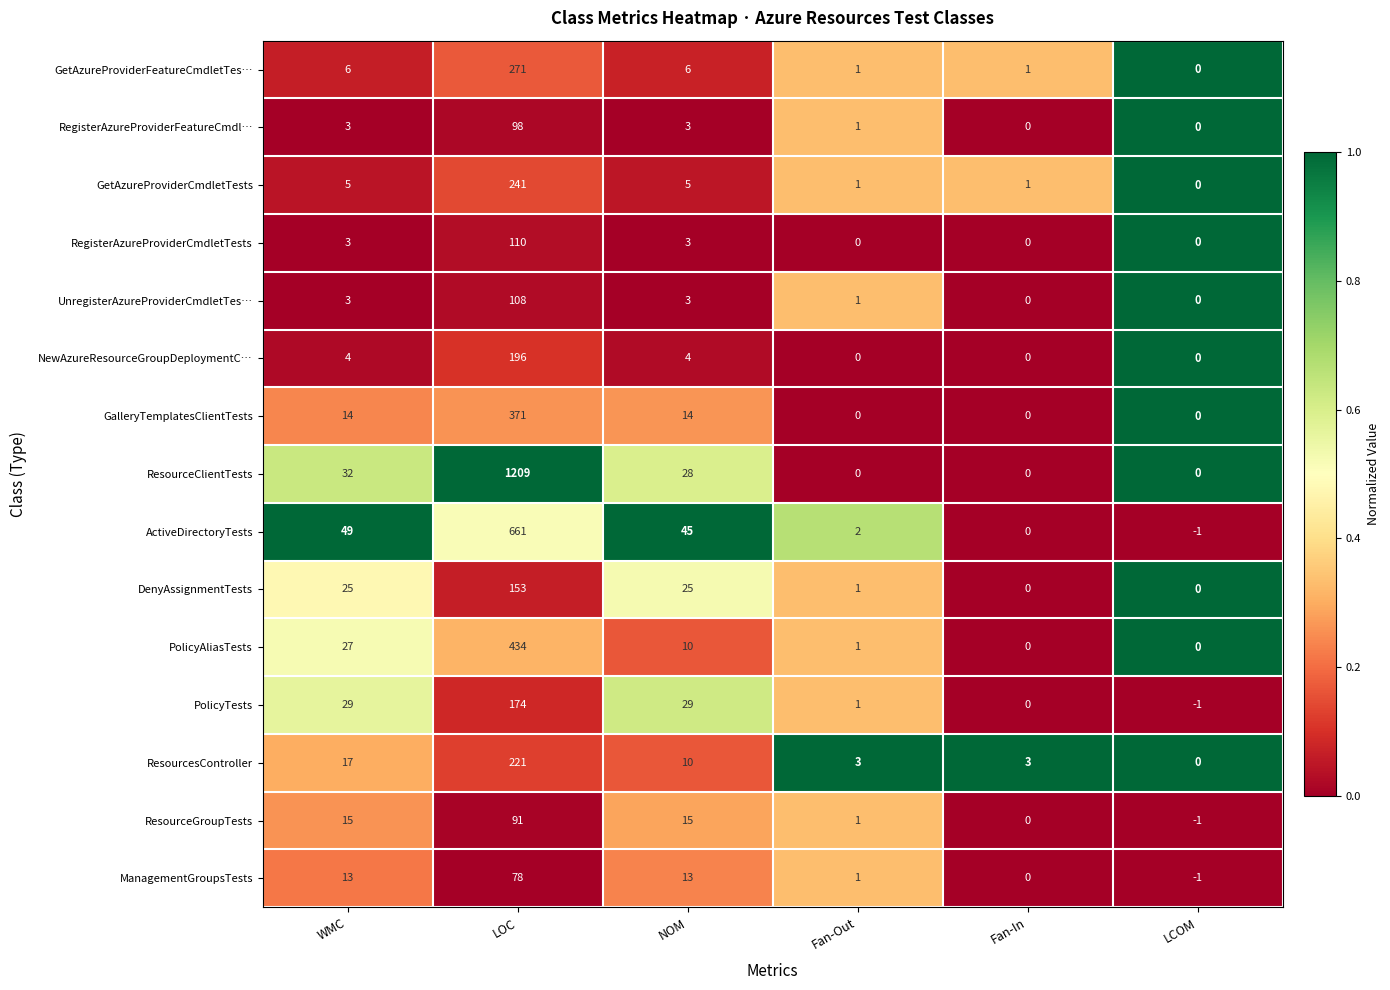

What is the total value across all series at Fan-In?

5